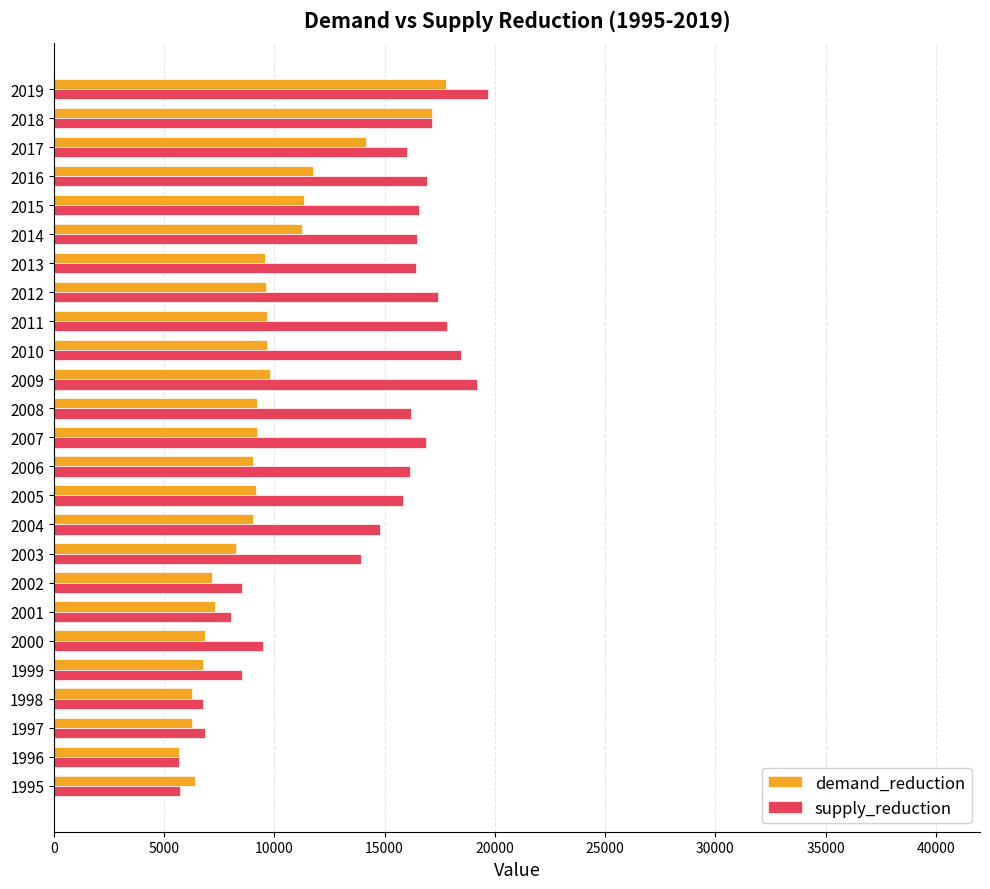

How many values in the demand_reduction series are below 9198?

12